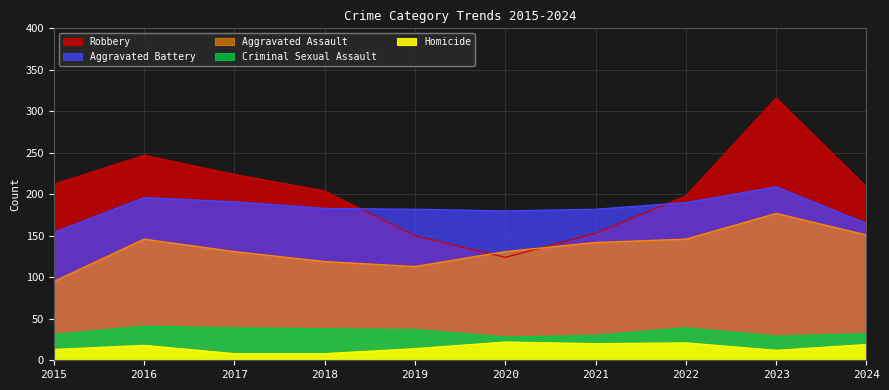

Rank the categories by Robbery value from highest to lowest.

2023, 2016, 2017, 2015, 2024, 2018, 2022, 2021, 2019, 2020